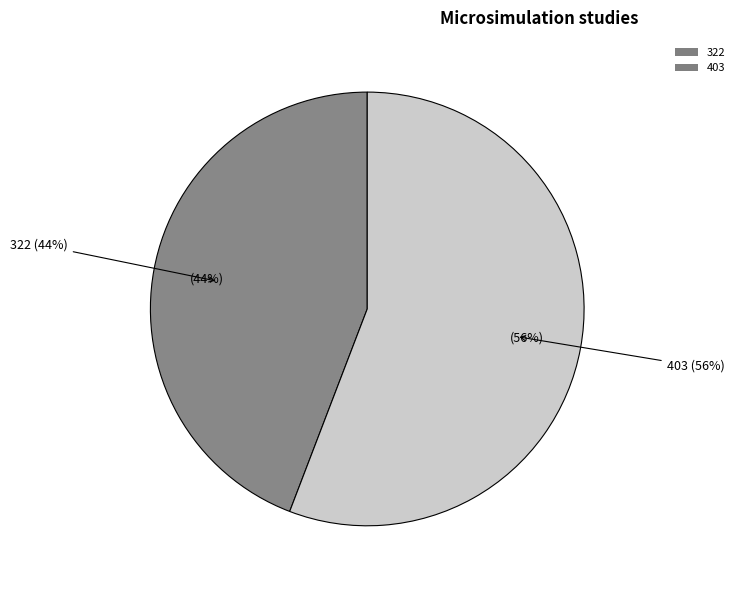

Which slice is the largest?

403